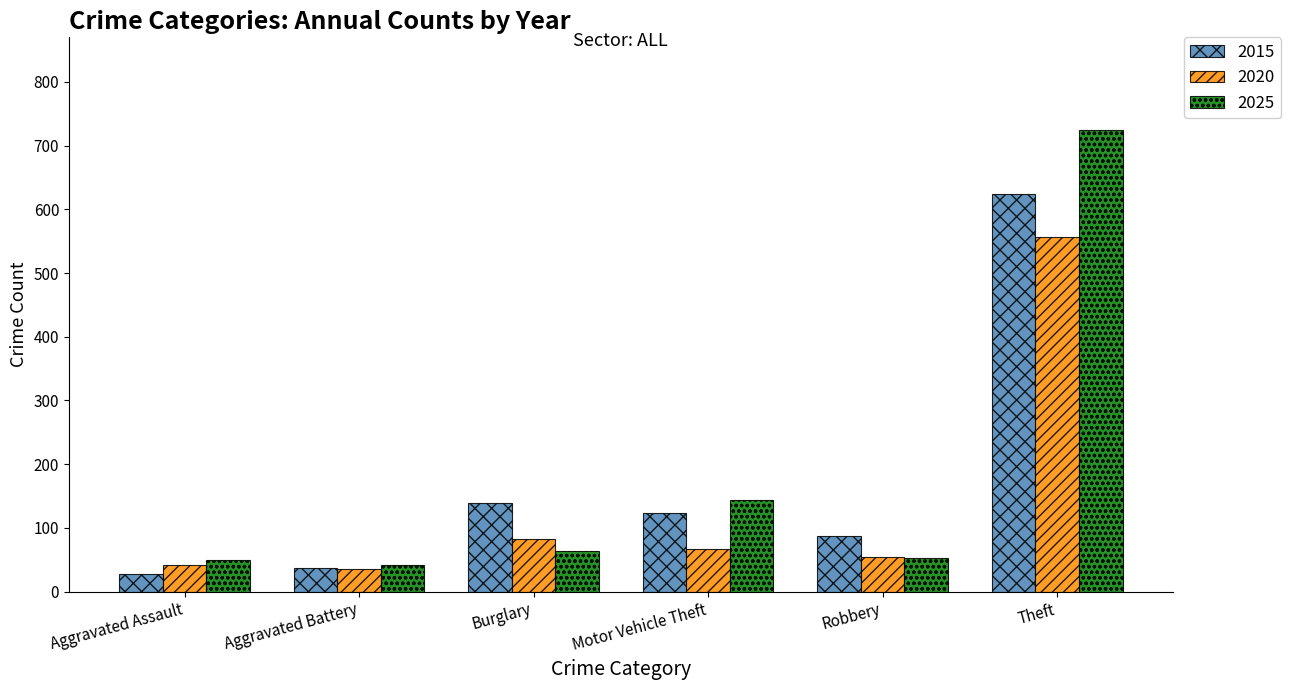

True or false: 2020 has a value of 90 at Robbery.

False